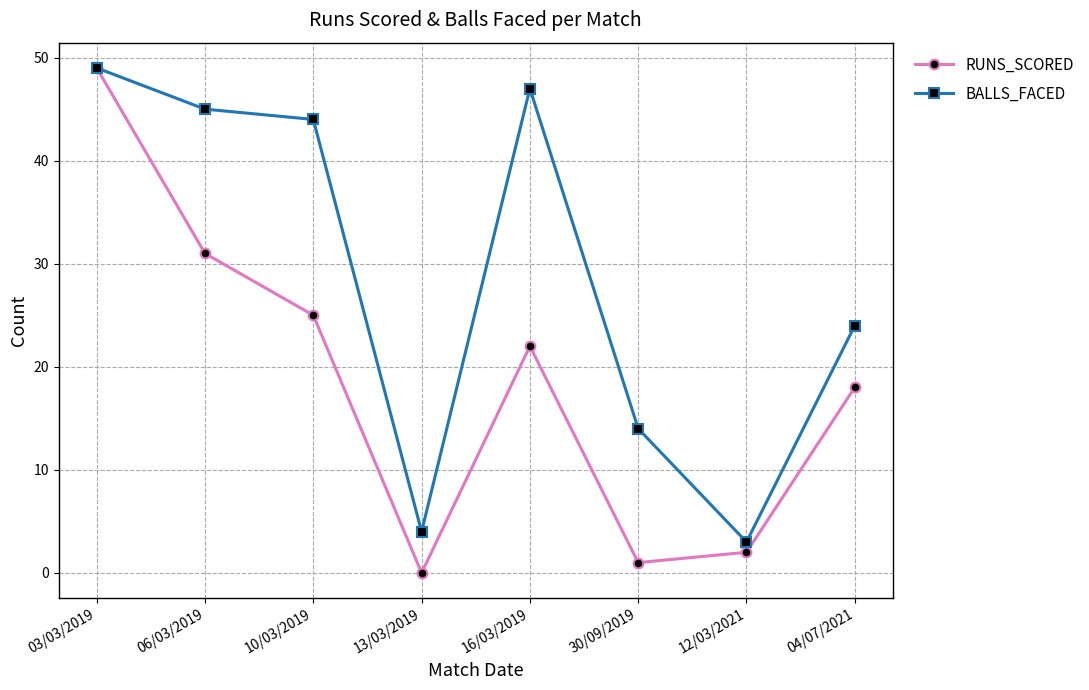

What are all the series names shown in the legend?

RUNS_SCORED, BALLS_FACED